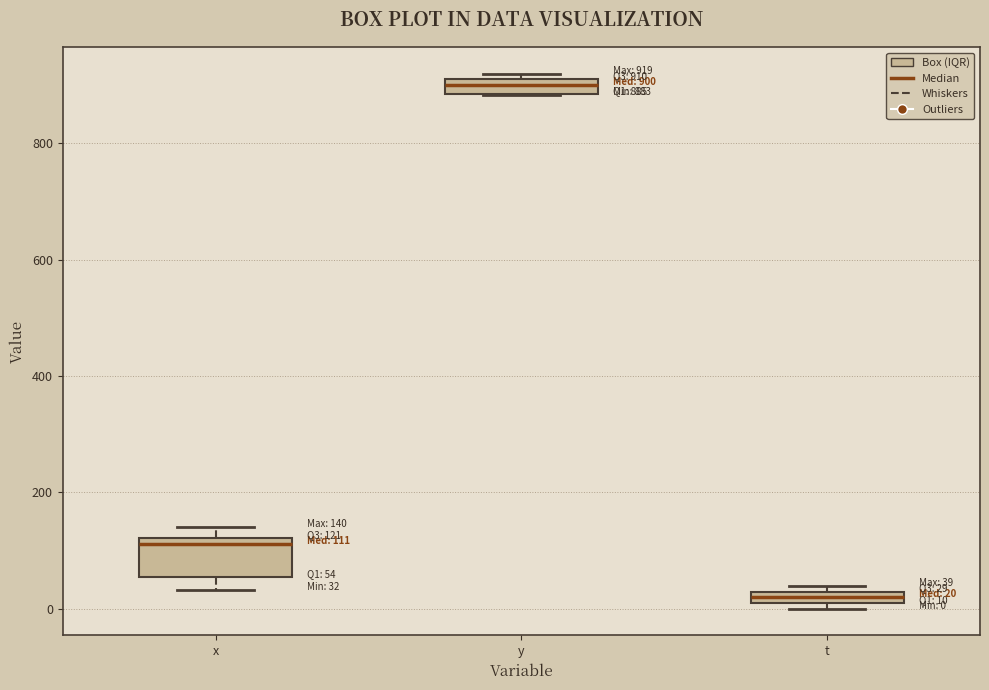

Which box has the lowest median line?

t